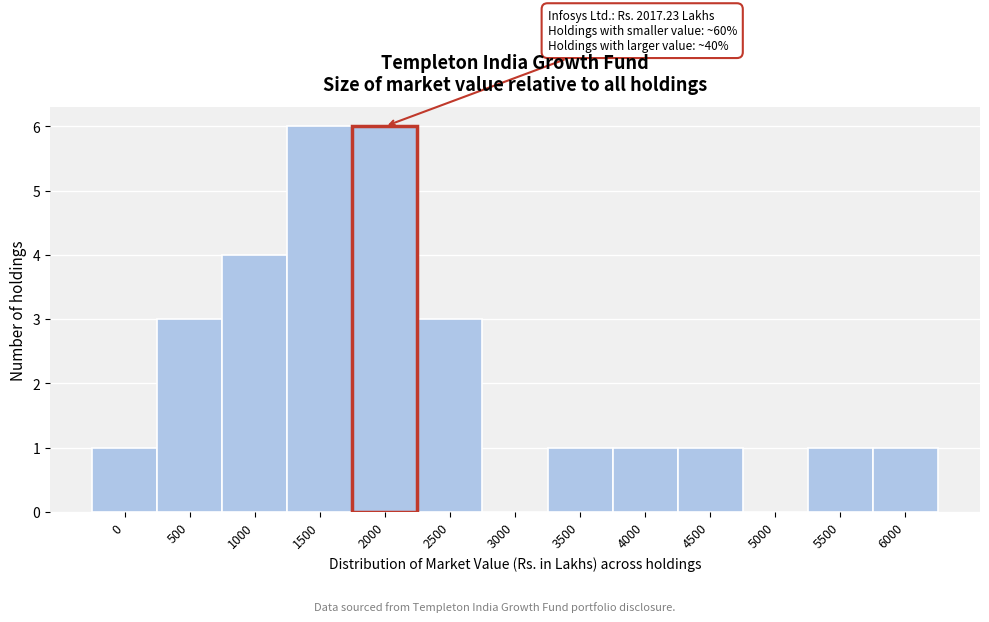

Reading right to left, extract all data points from this chart.

6000=1	5500=1	5000=0	4500=1	4000=1	3500=1	3000=0	2500=3	2000=6	1500=6	1000=4	500=3	0=1